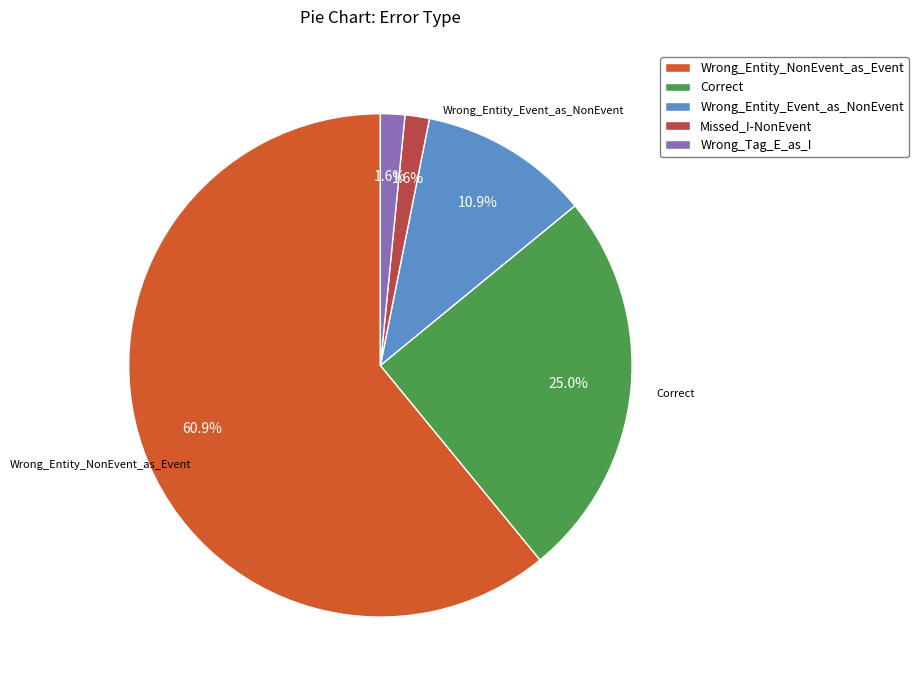

Approximately how many times larger is the value at Wrong_Entity_Event_as_NonEvent compared to Correct?

0.4